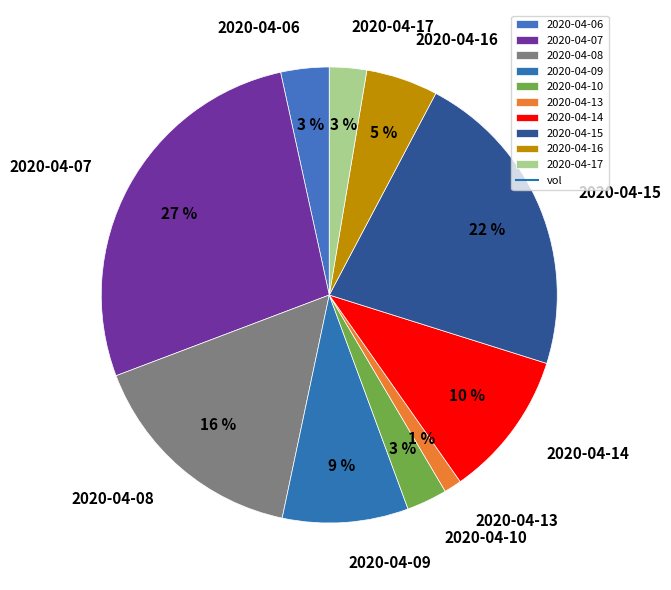

Between 2020-04-15 and 2020-04-10, which is larger?

2020-04-15